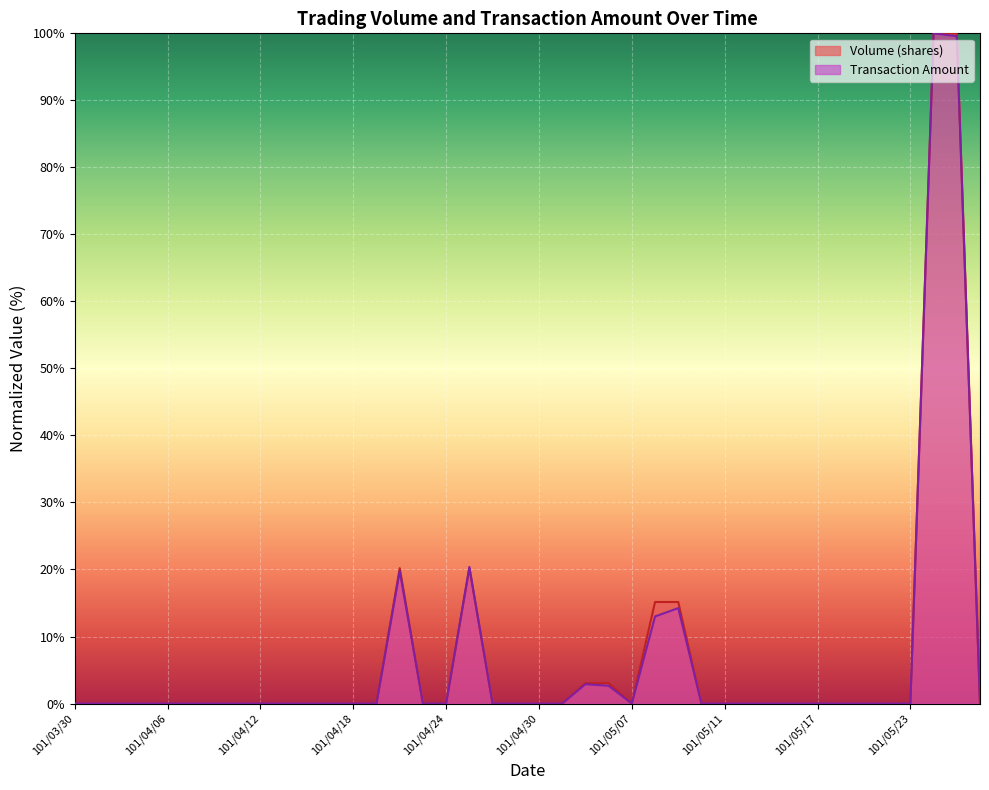

True or false: Transaction Amount and Volume (shares) intersect in this chart.

False